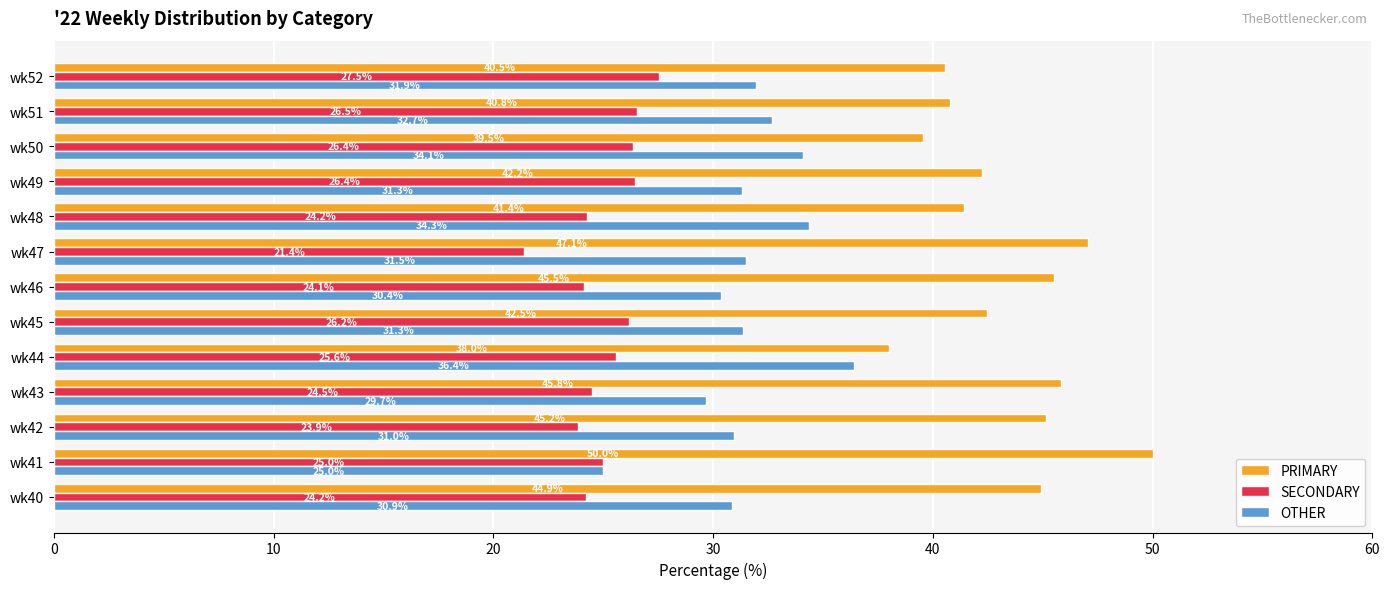

At which label is OTHER closest to 30?

wk43